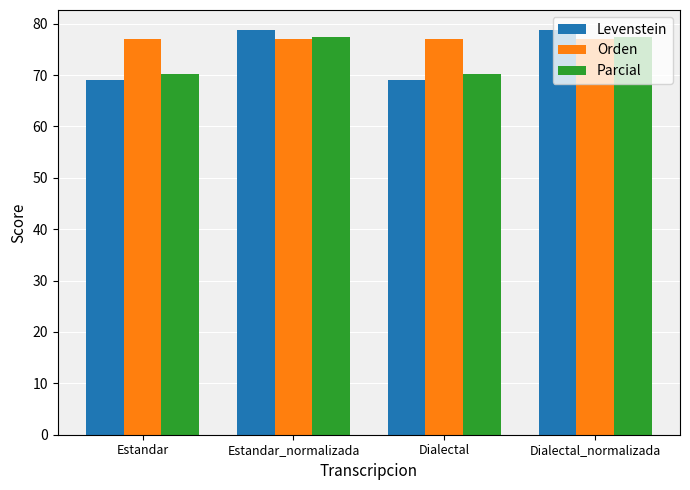

Reading right to left, transcribe all the data shown in this chart.

Levenstein: 78.7	69.1	78.7	69.1
Orden: 77.1	77.1	77.1	77.1
Parcial: 77.5	70.1	77.5	70.1